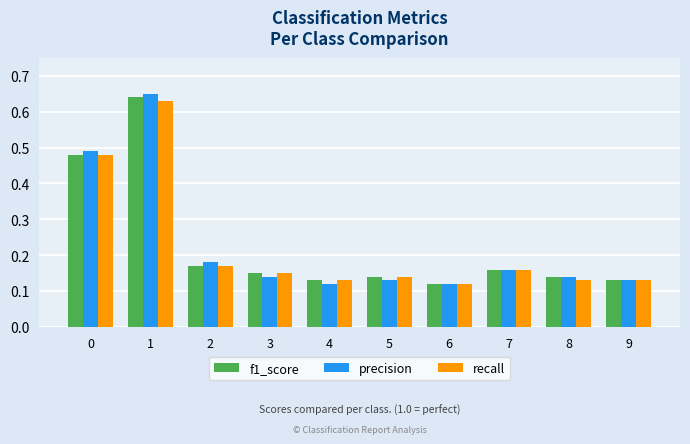

What are all the series names shown in the legend?

f1_score, precision, recall